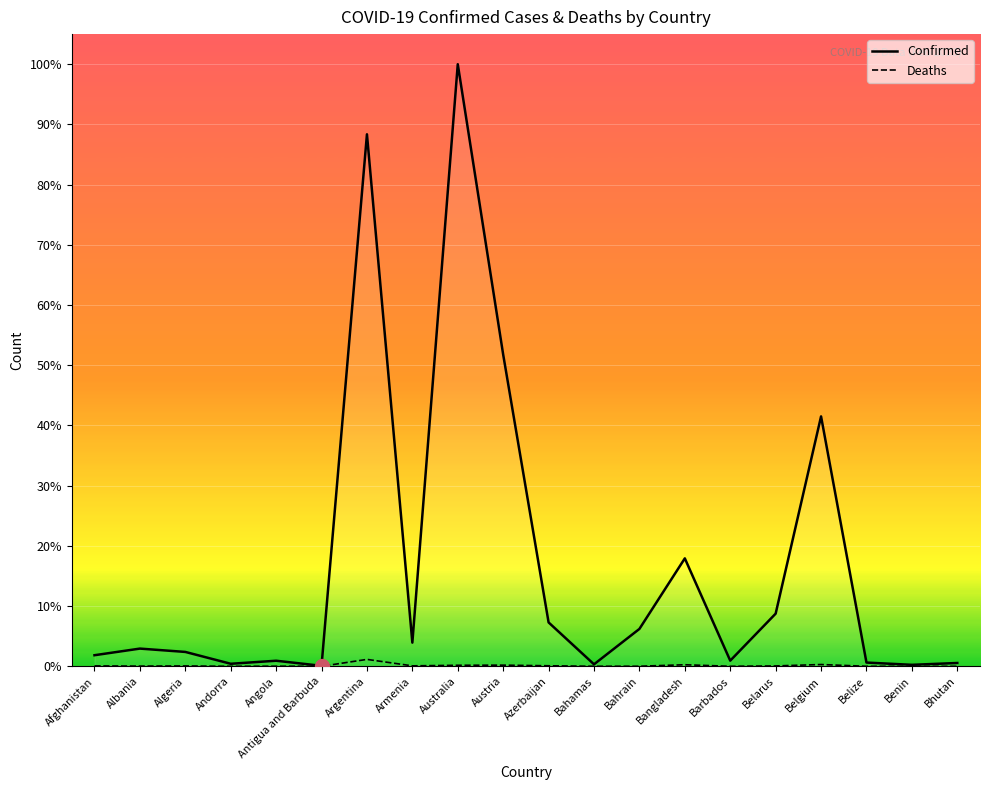

Where is Deaths nearest to the value 65239?

Belgium